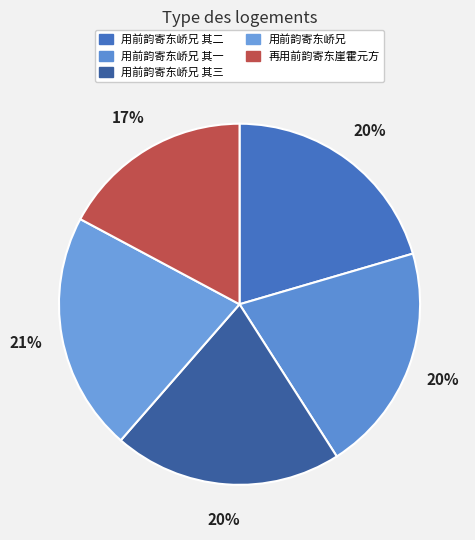

Does 用前韵寄东峤兄 其三 account for over 50% of the chart?

No